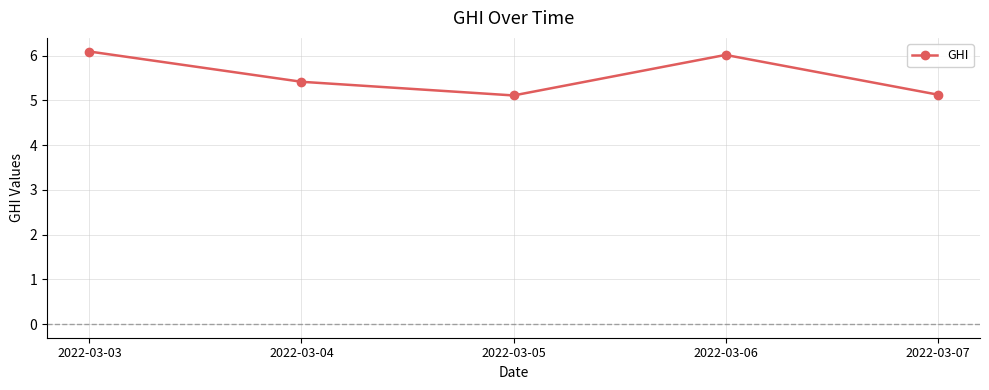

What is the maximum value shown in the chart?

6.1